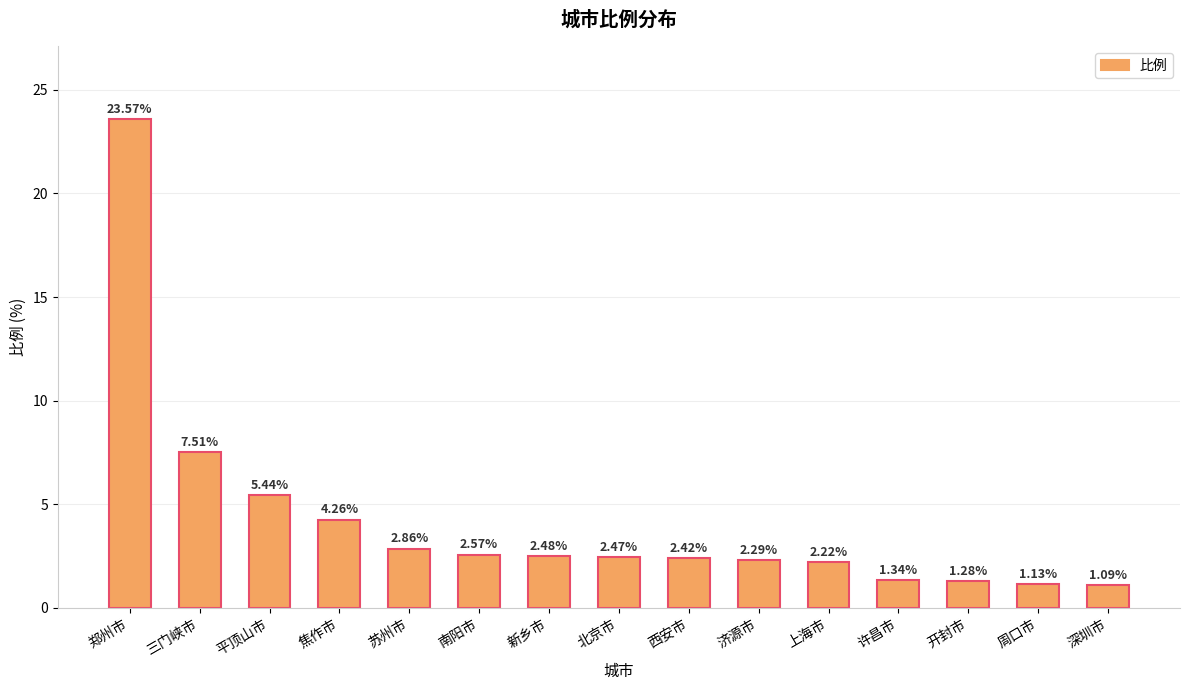

Is it true that the value at 南阳市 is 4.3?

False